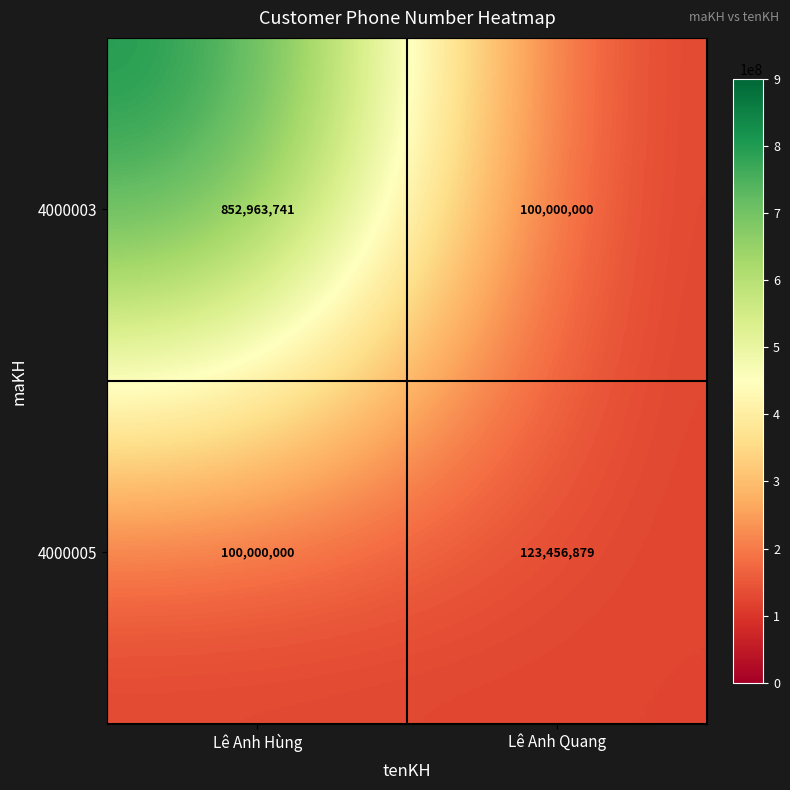

What is the sum of all 4000003 values?

952963741